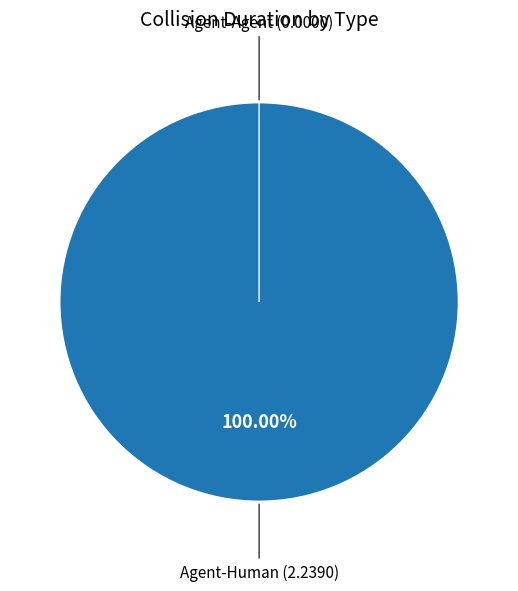

How many segments does this pie chart have?

2